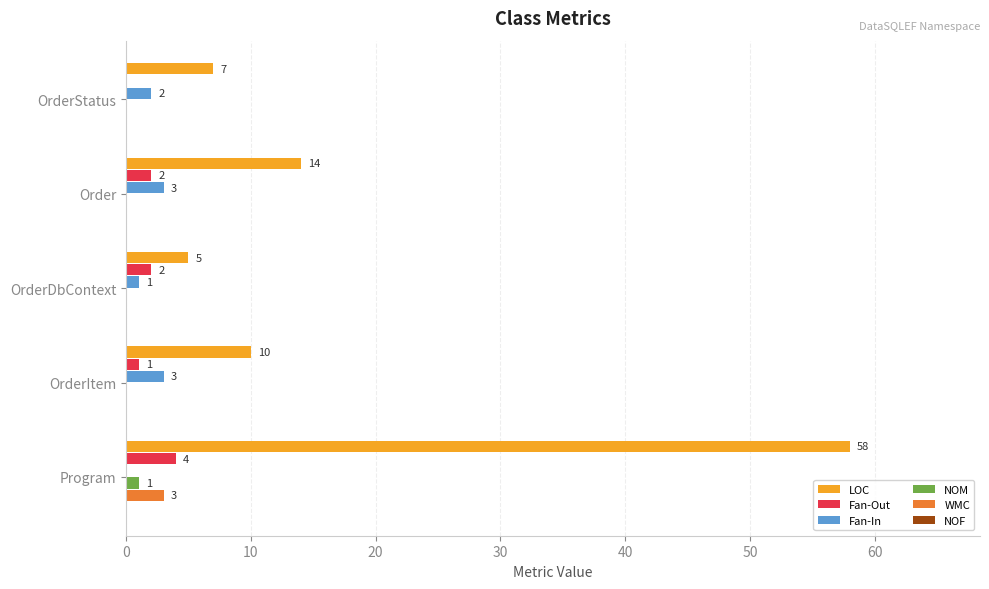

At which category does the chart reach its peak across all series?

Program